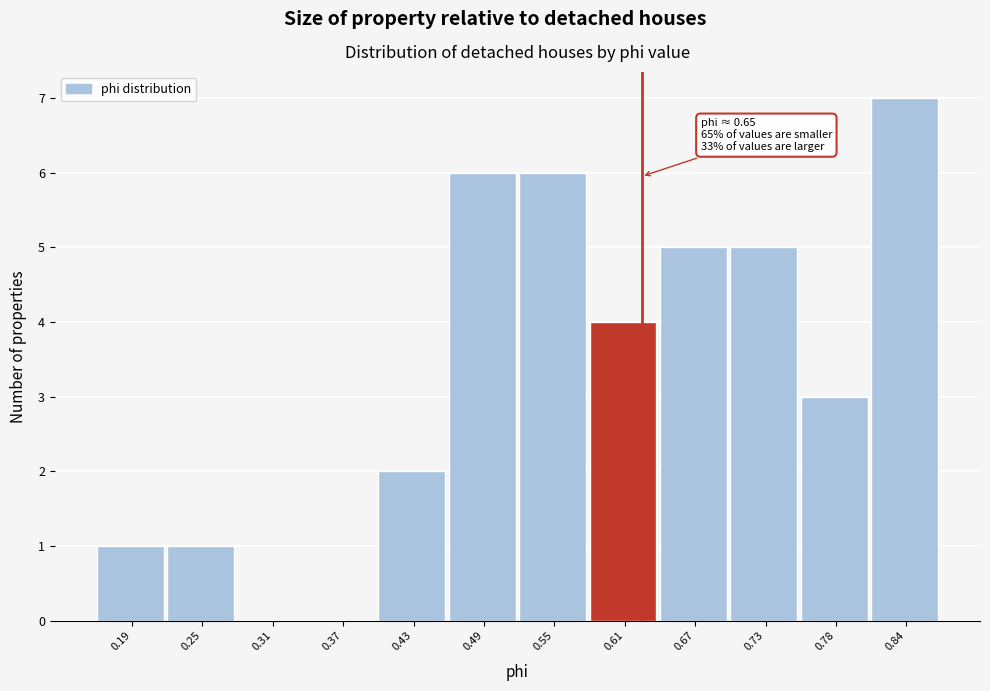

Reading right to left, transcribe all the data shown in this chart.

0.84=7	0.78=3	0.73=5	0.67=5	0.61=4	0.55=6	0.49=6	0.43=2	0.37=0	0.31=0	0.25=1	0.19=1